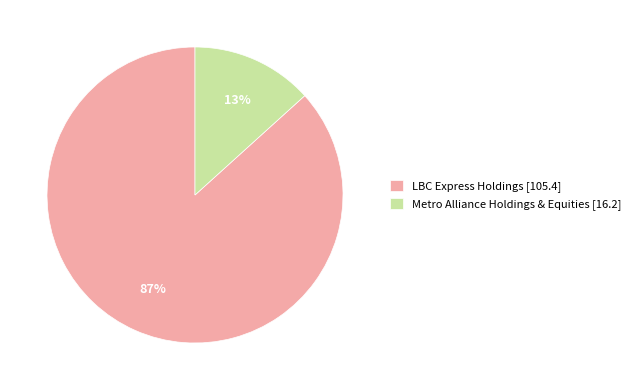

Is it true that LBC Express Holdings [105.4] is 87% of the pie?

True